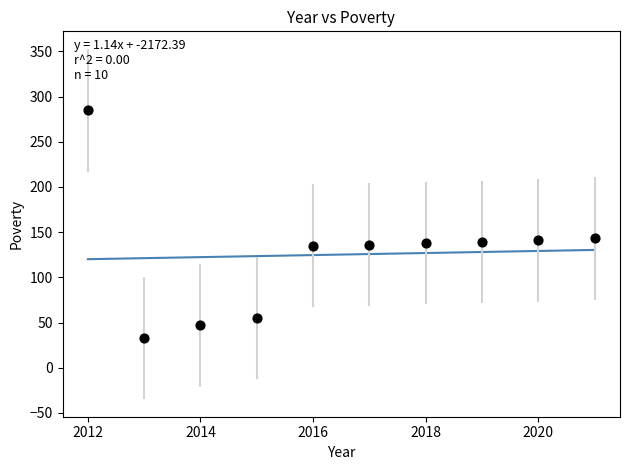

What is the average Y value?

125